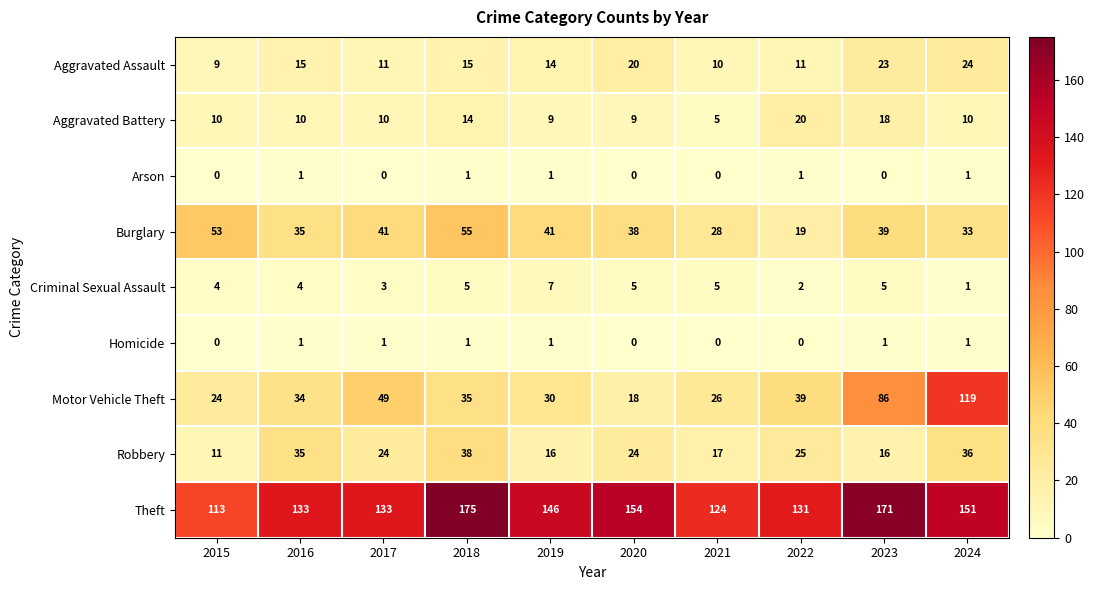

Which series has the largest total across all categories?

Theft